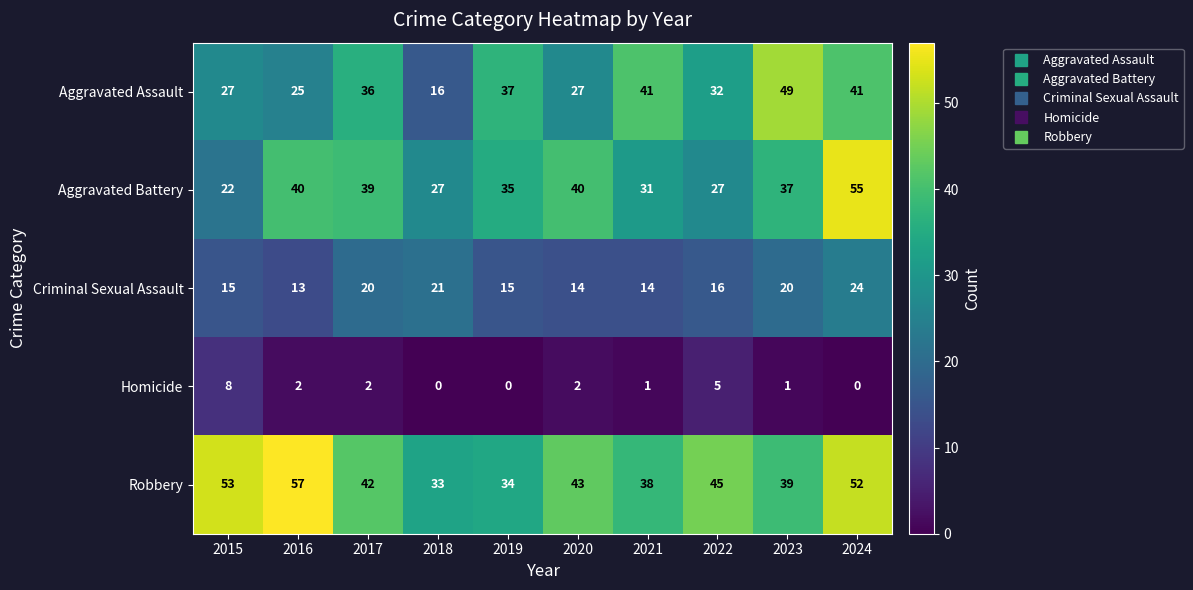

Between 2018 and 2022, which series saw the biggest shift?

Aggravated Assault